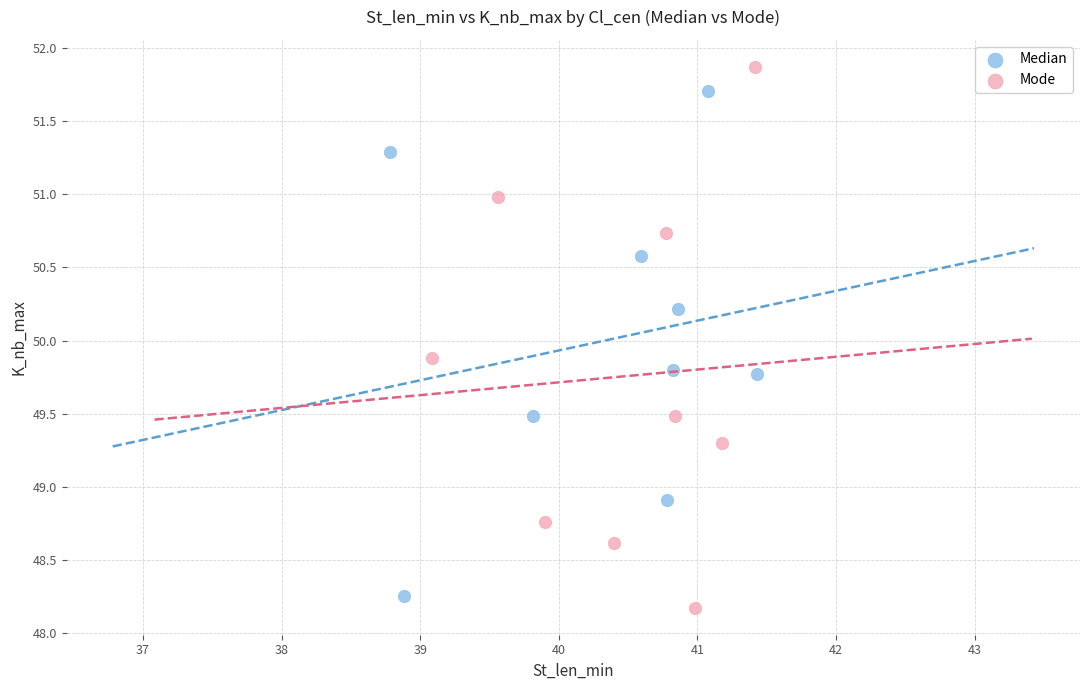

Which series contains the highest Y value?

Mode